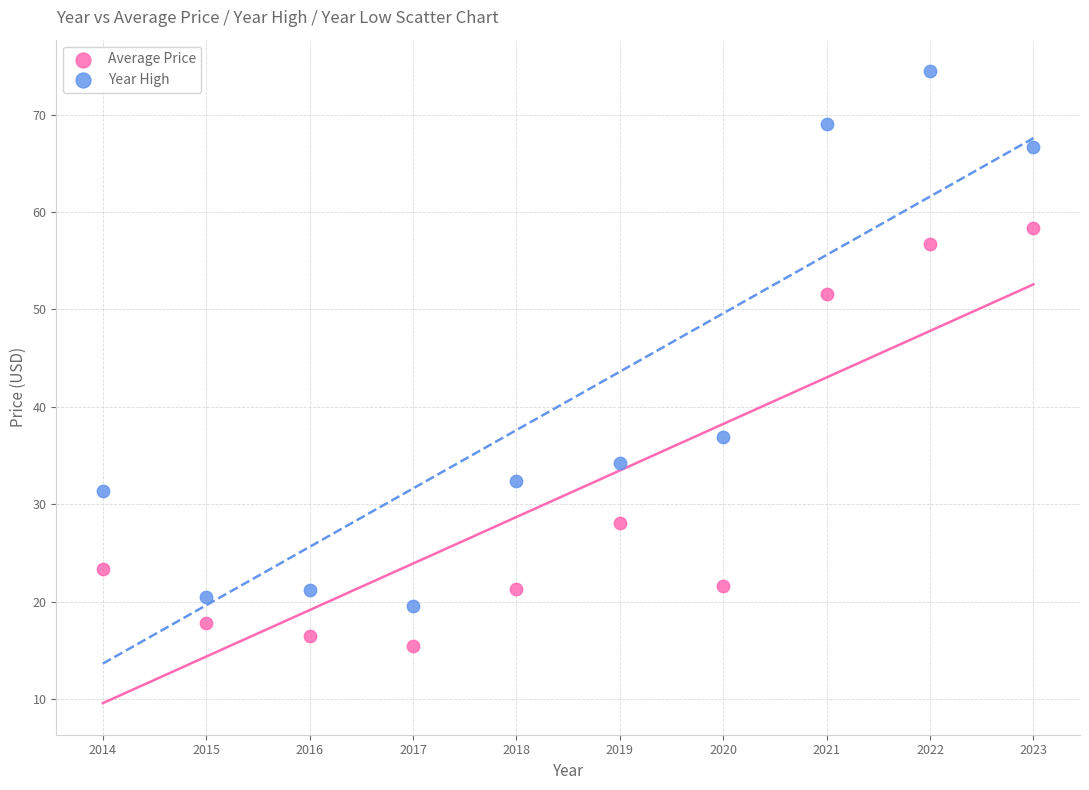

In the Average Price series, what Y value is closest to 36?

28.1